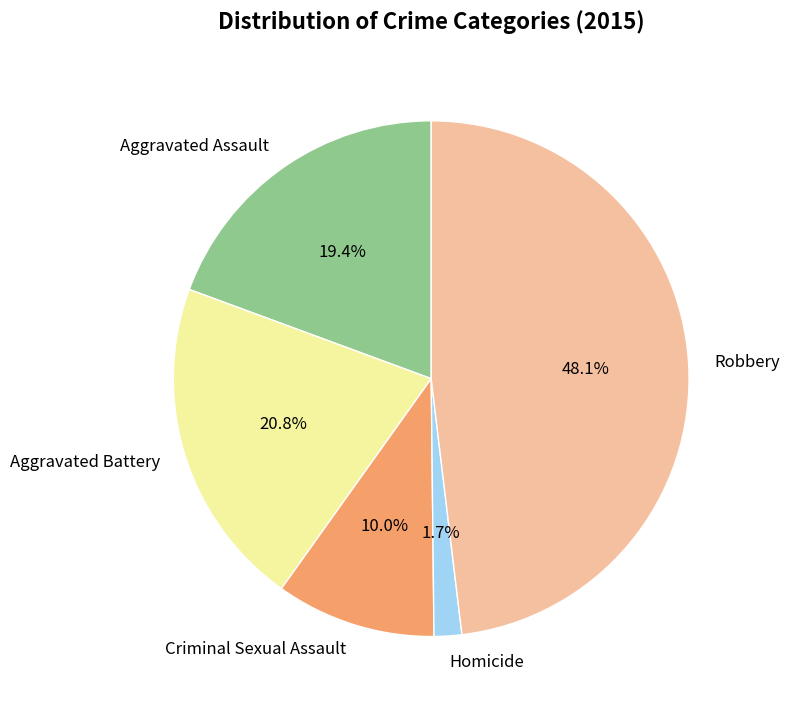

How many slices are in this pie chart?

5